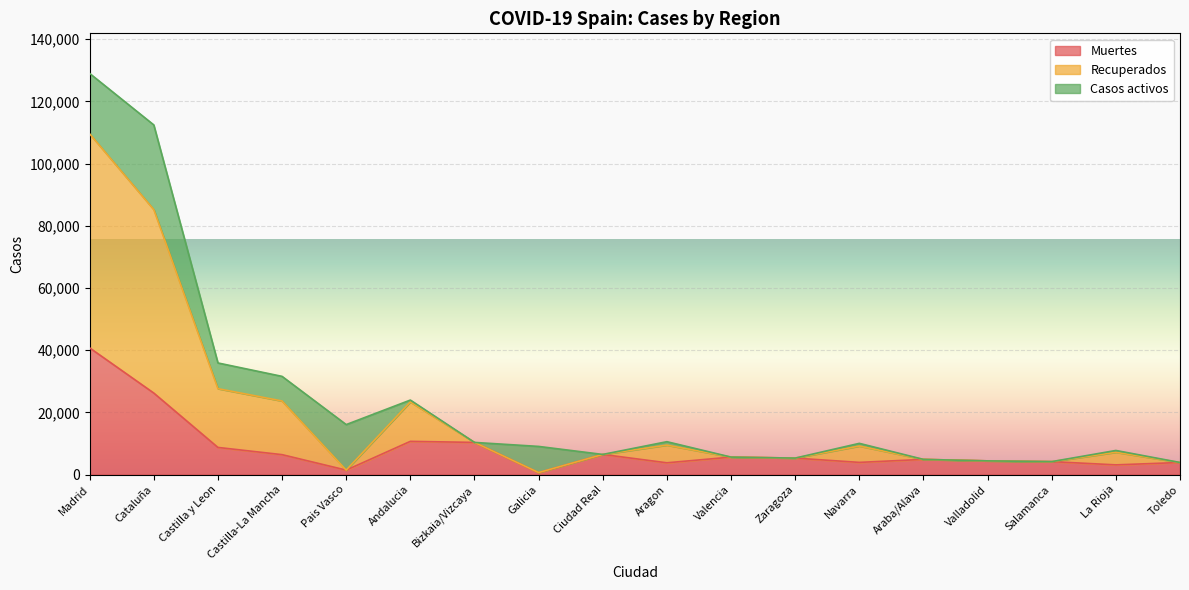

Which category has the highest value in the Muertes series?

Madrid